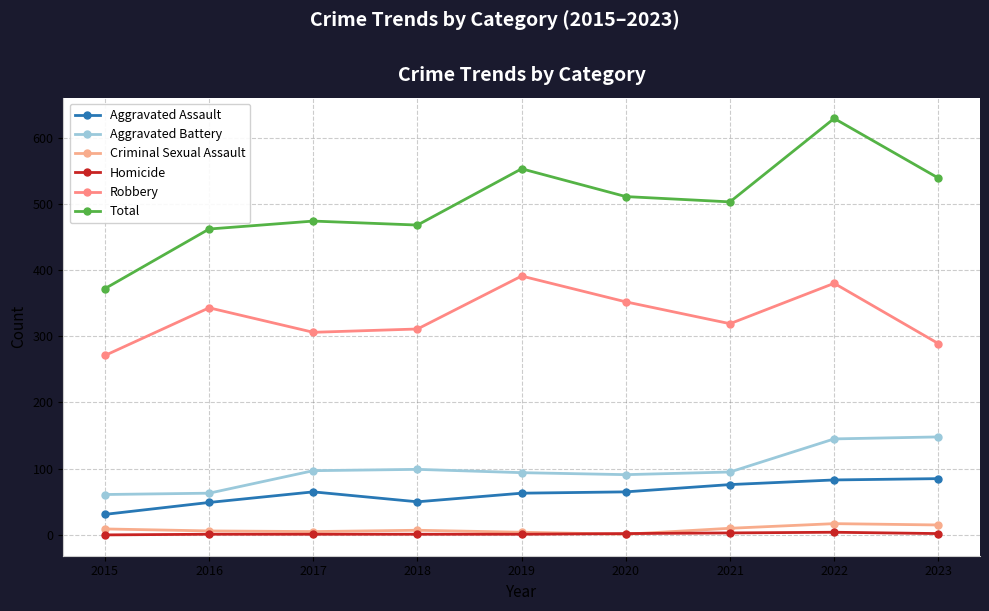

At which category is the sum across all series the highest?

2022